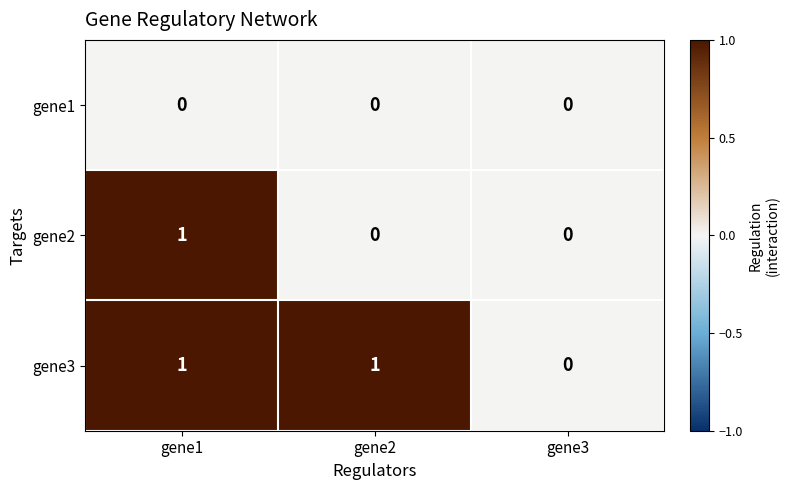

Between gene1 and gene2, which series saw the biggest shift?

gene2